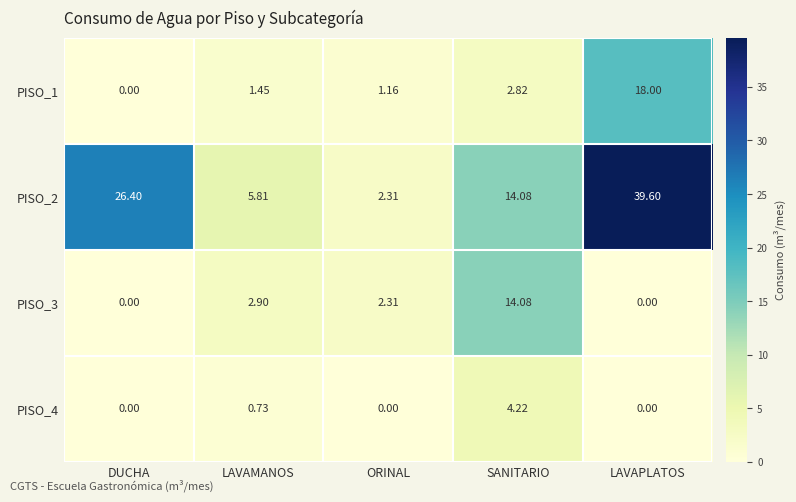

At which label does PISO_1 first exceed 1?

LAVAMANOS